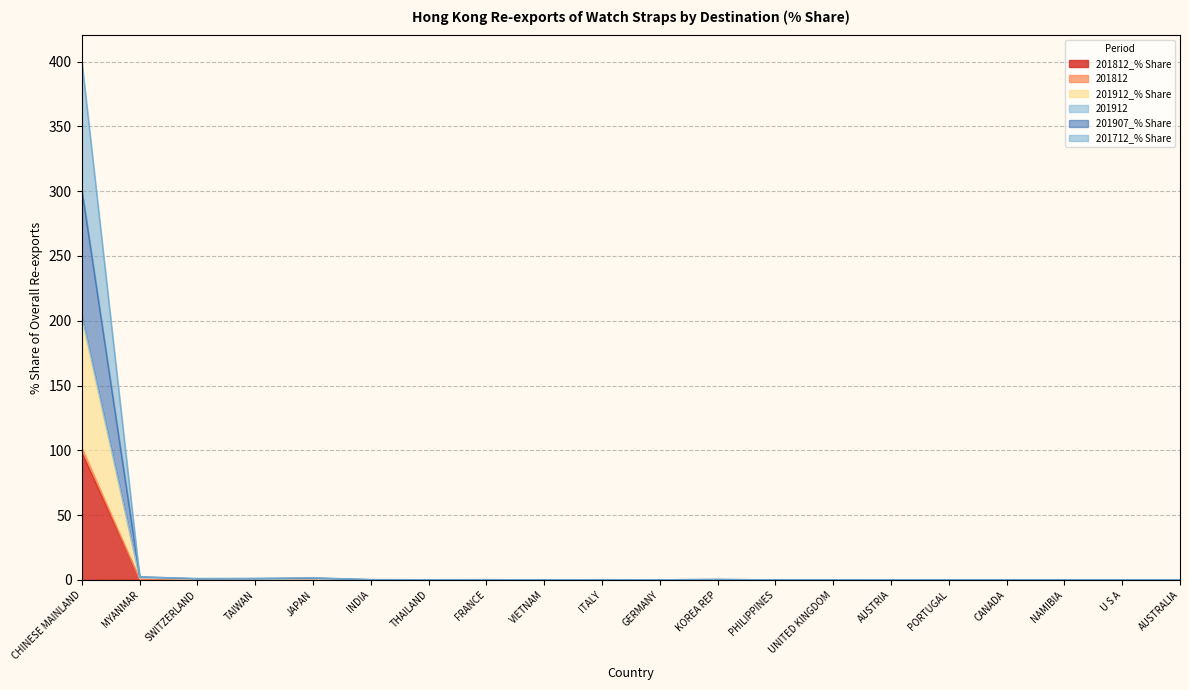

How many lines are shown in the chart?

6